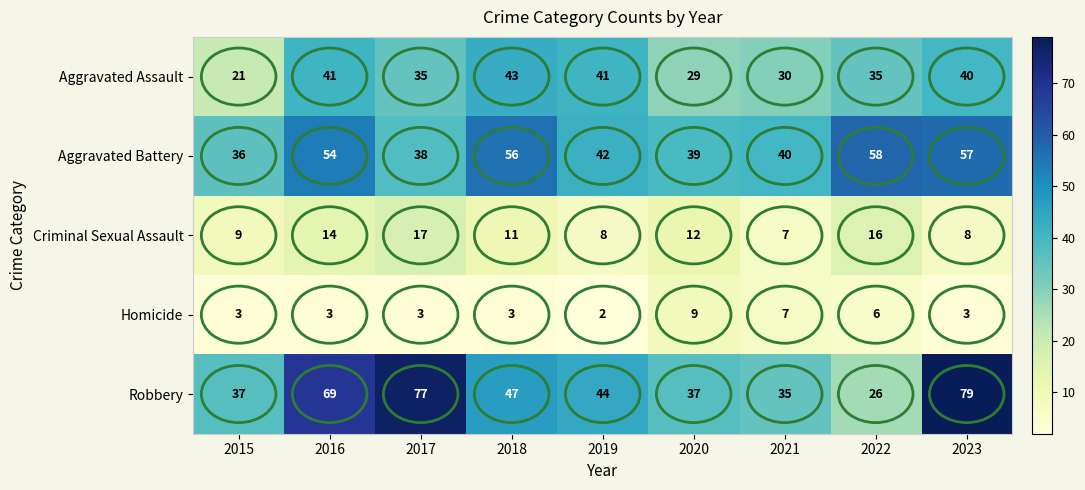

What is the sum of all Robbery values?

451